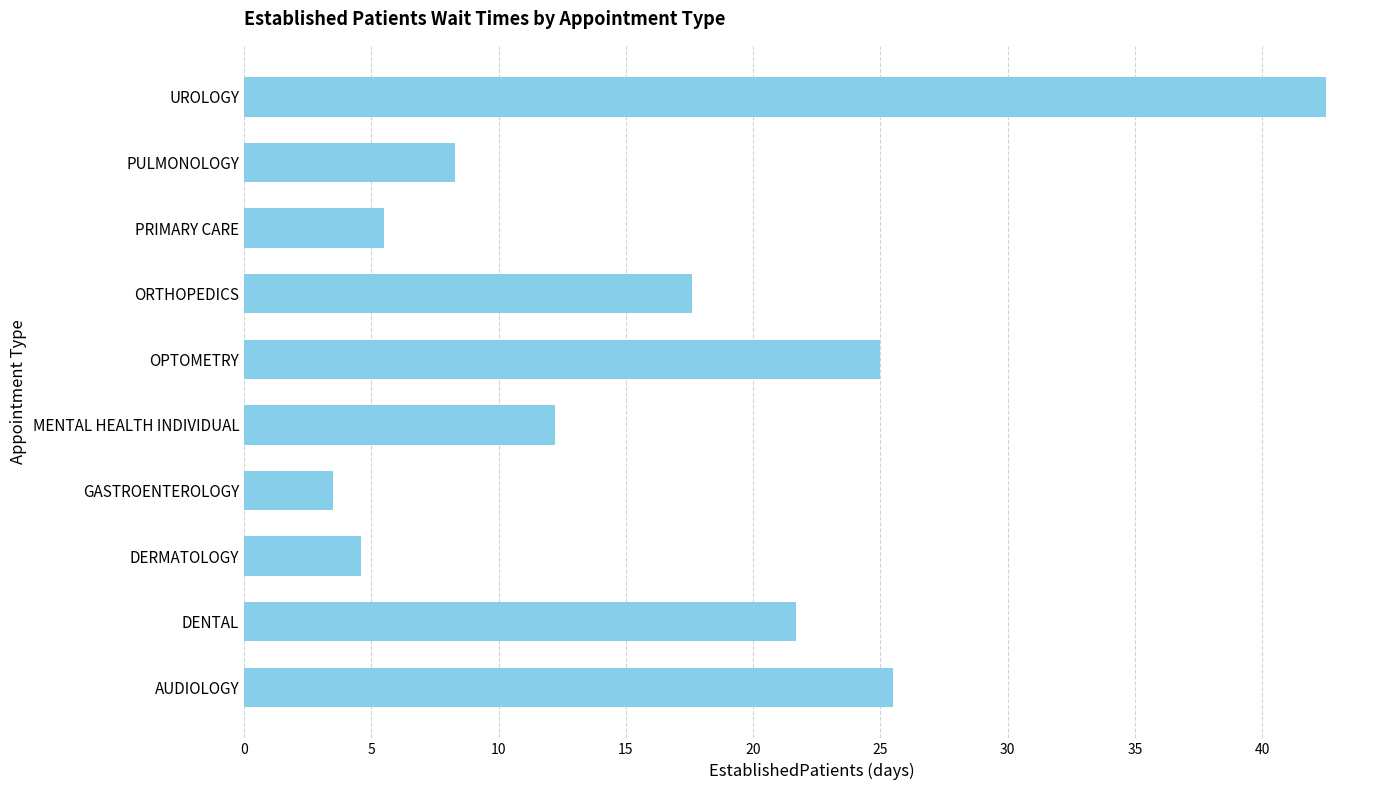

Reading bottom to top, list all the values displayed in this chart.

AUDIOLOGY=25.5	DENTAL=21.7	DERMATOLOGY=4.6	GASTROENTEROLOGY=3.5	MENTAL HEALTH INDIVIDUAL=12.2	OPTOMETRY=25.0	ORTHOPEDICS=17.6	PRIMARY CARE=5.5	PULMONOLOGY=8.3	UROLOGY=42.5